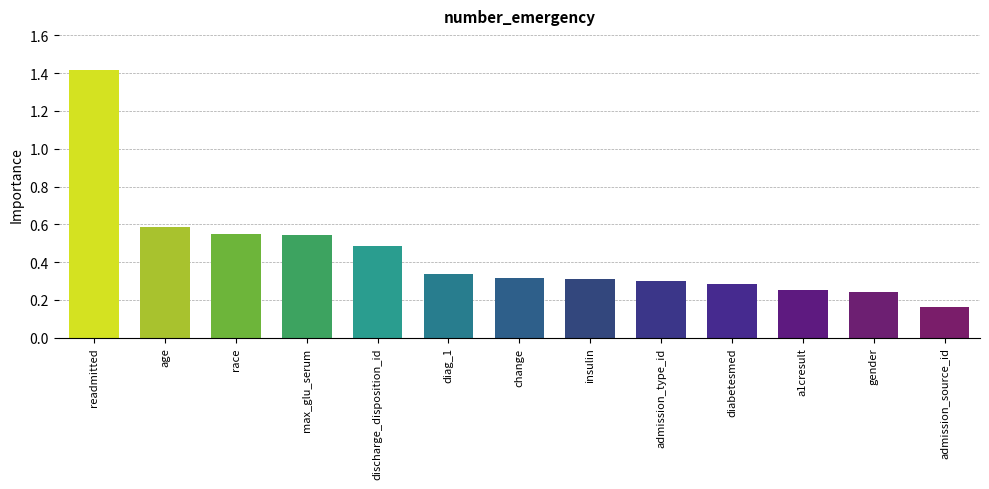

What is the label of the 2nd bar from the right?

gender